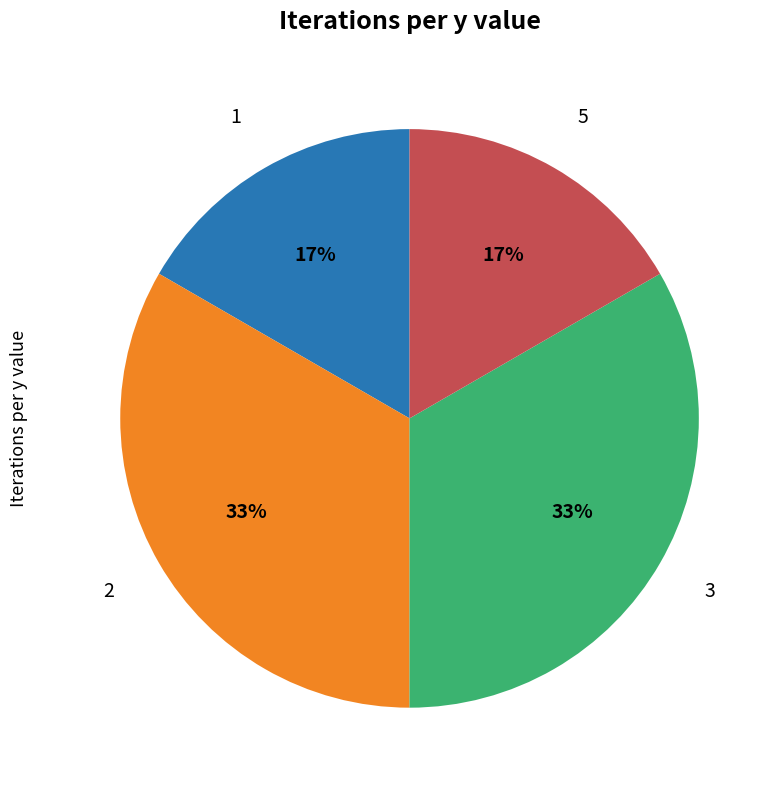

To the nearest percent, what is the average slice percentage?

25%